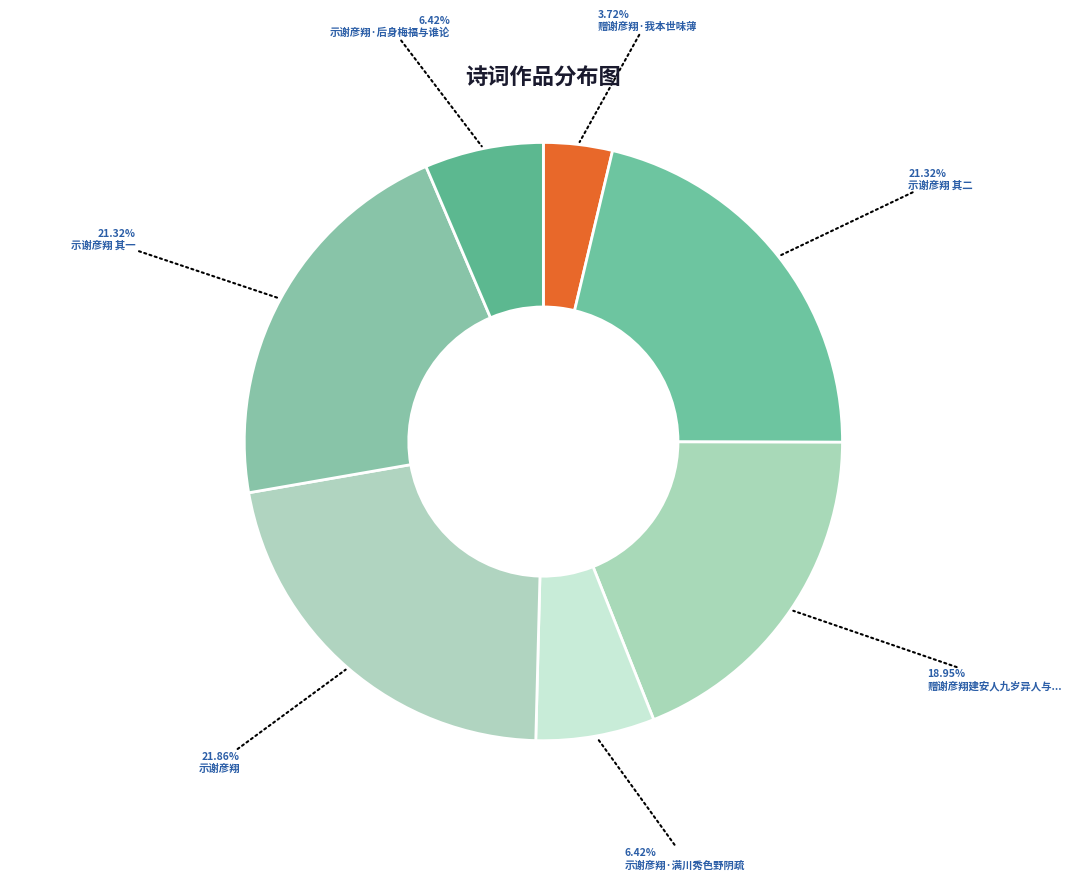

Which slice is the smallest?

赠谢彦翔·我本世味薄